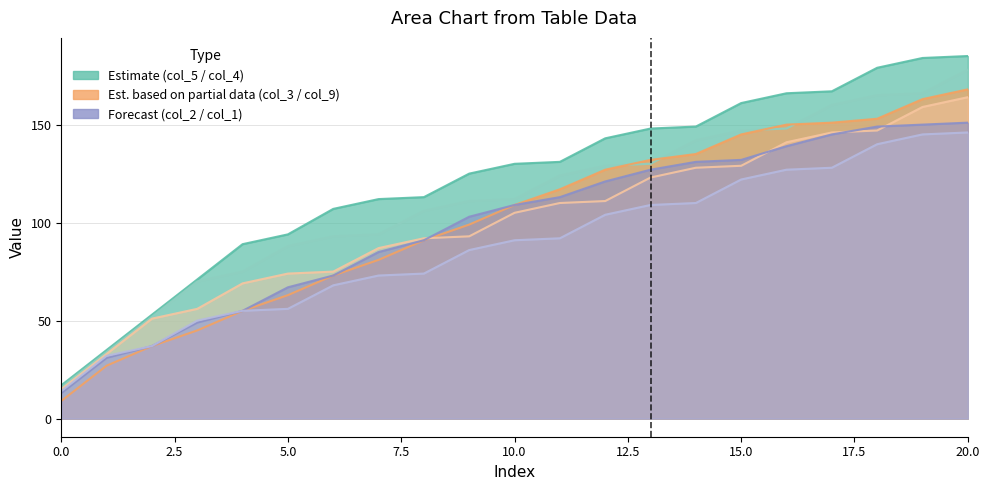

What is the difference between the highest and lowest values at 0?

8